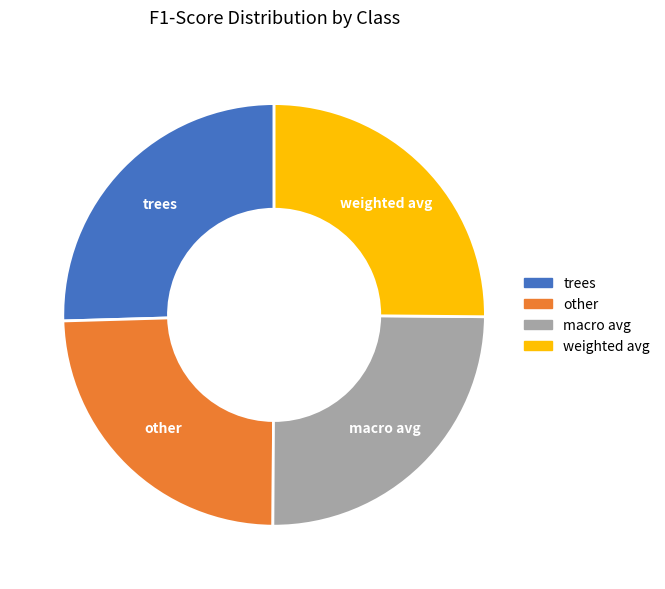

Which has a higher value, macro avg or trees?

trees